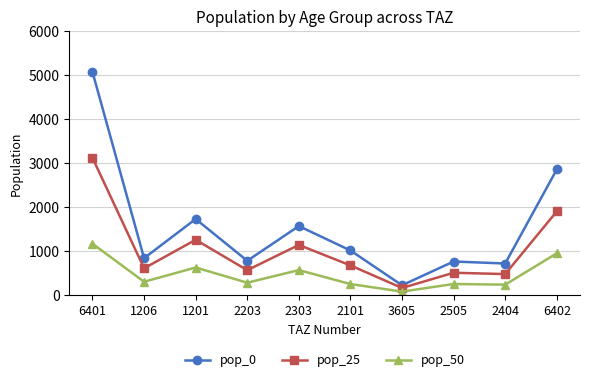

Which label corresponds to the smallest value in the chart?

3605